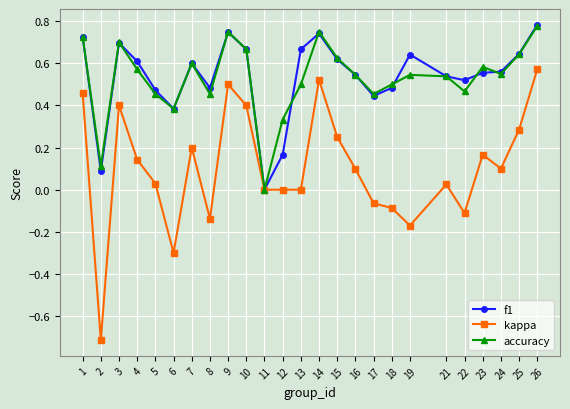

Is it true that f1 equals 0.6 at 19?

True